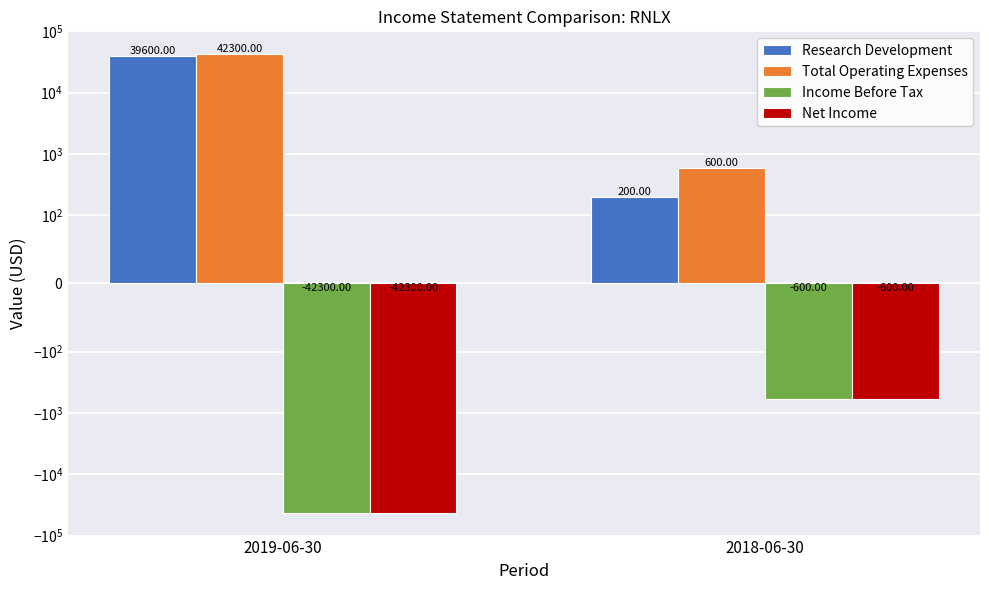

What is the label of the 1st bar from the left?

2019-06-30